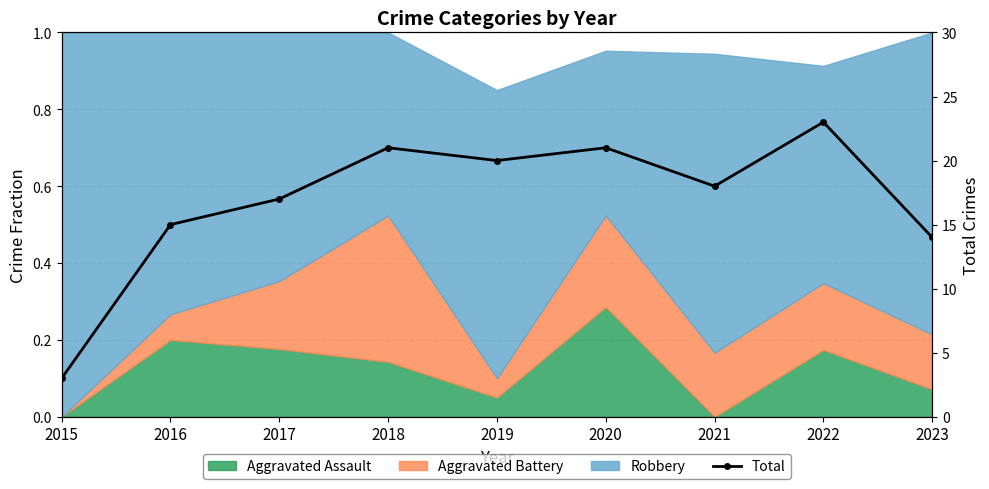

Count the number of categories in the chart.

9